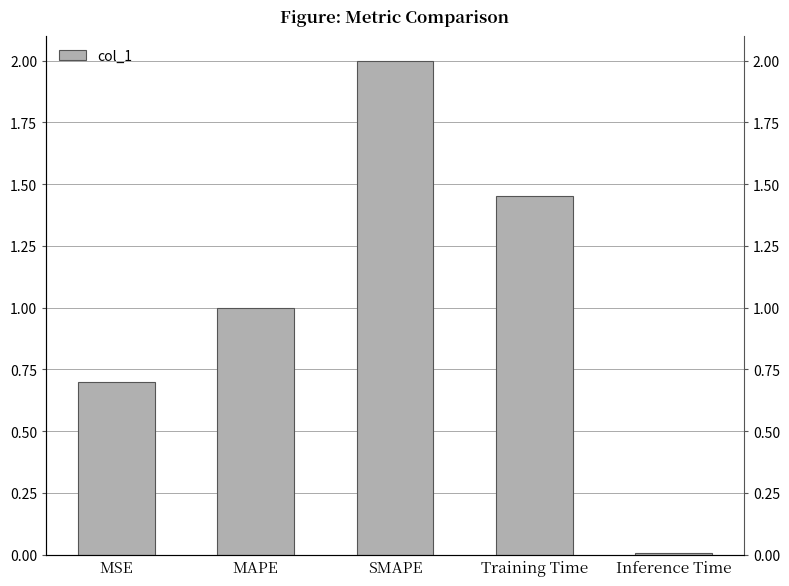

How many bars are there in total?

5